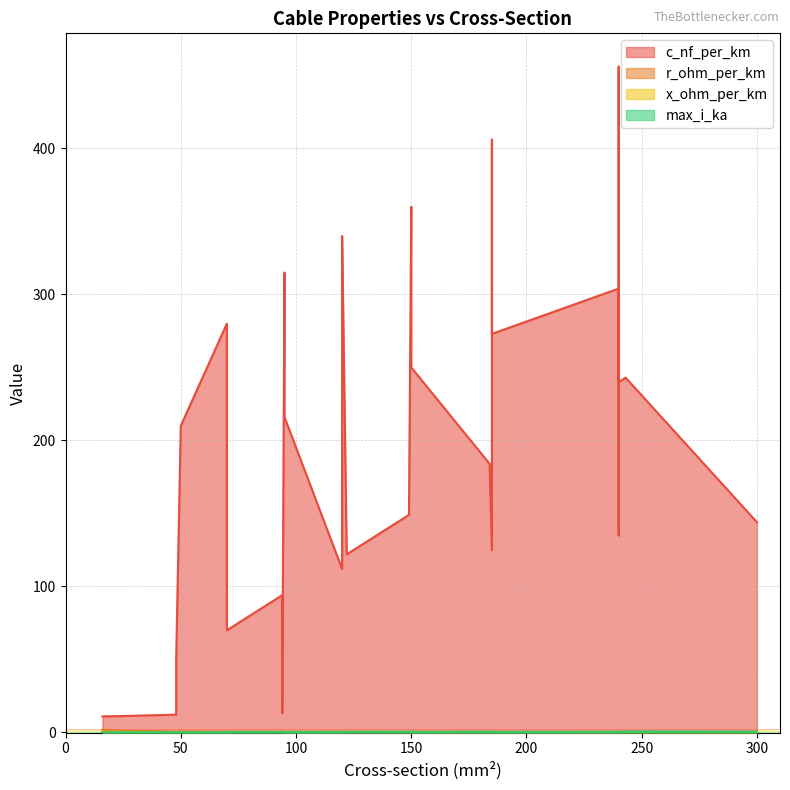

What is the label of the 23rd point from the right?

120